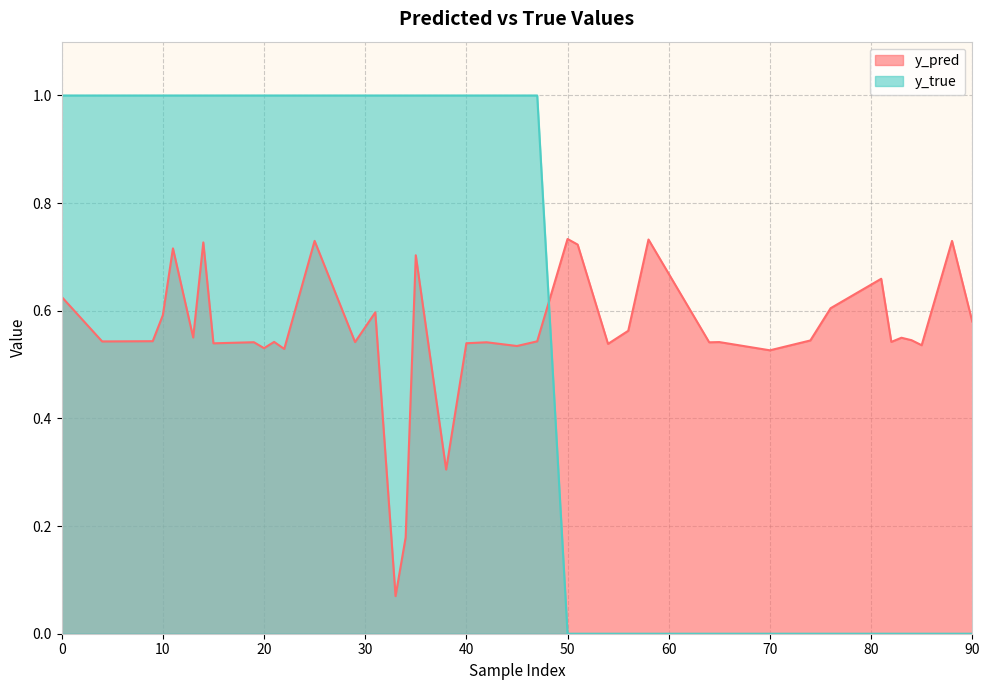

List the labels in order of y_pred value, smallest first.

33, 34, 38, 70, 22, 20, 45, 85, 54, 15, 40, 64, 42, 19, 29, 65, 82, 21, 4, 47, 9, 74, 84, 83, 13, 56, 90, 10, 31, 76, 0, 81, 35, 11, 51, 14, 88, 25, 58, 50